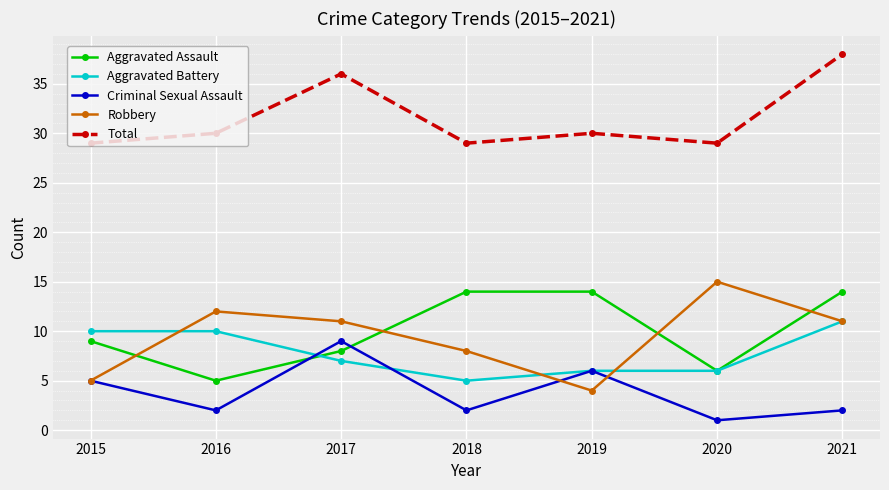

Reading right to left, extract all data points from this chart.

Aggravated Assault: 2021=14	2020=6	2019=14	2018=14	2017=8	2016=5	2015=9
Aggravated Battery: 2021=11	2020=6	2019=6	2018=5	2017=7	2016=10	2015=10
Criminal Sexual Assault: 2021=2	2020=1	2019=6	2018=2	2017=9	2016=2	2015=5
Robbery: 2021=11	2020=15	2019=4	2018=8	2017=11	2016=12	2015=5
Total: 2021=38	2020=29	2019=30	2018=29	2017=36	2016=30	2015=29